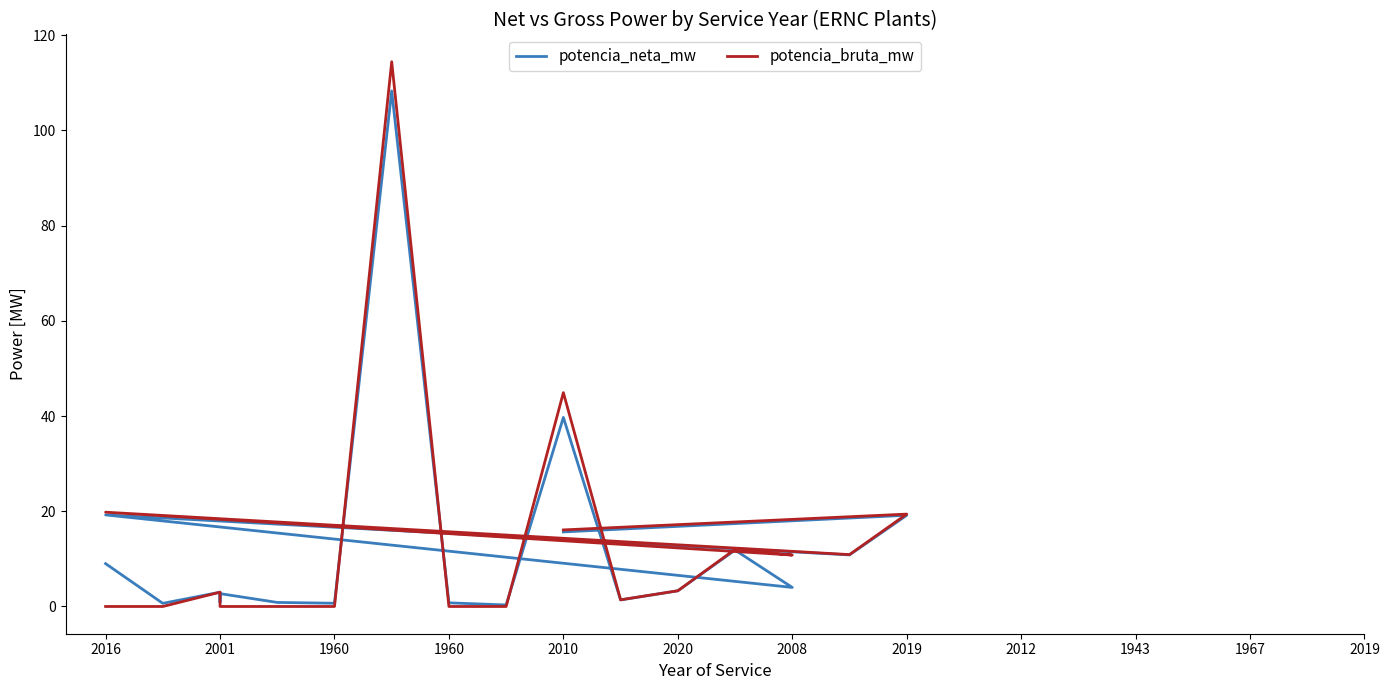

What is the total value across all series at 2012?

0.8